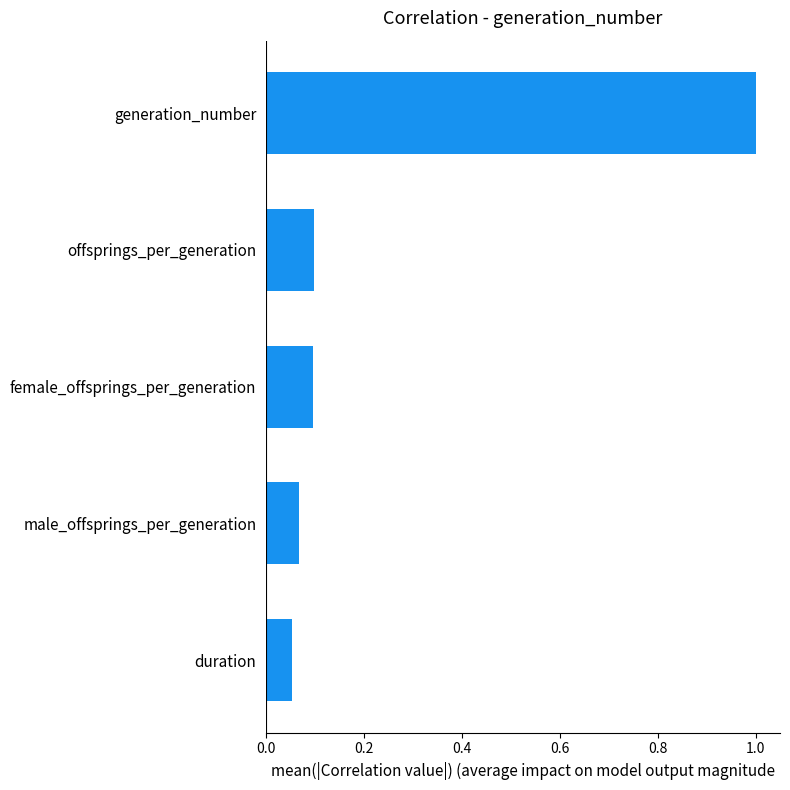

What is the sum of all values?

1.3